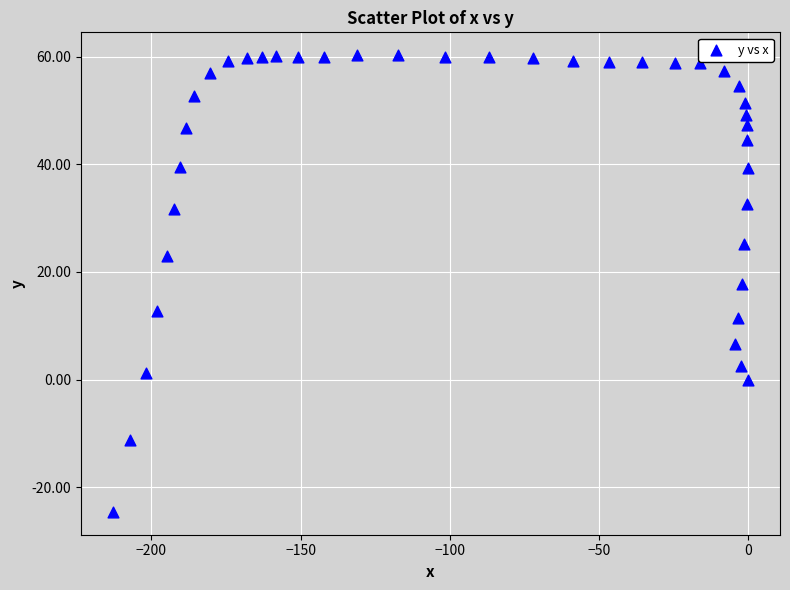

What is the range of X values (max minus min)?

213.0